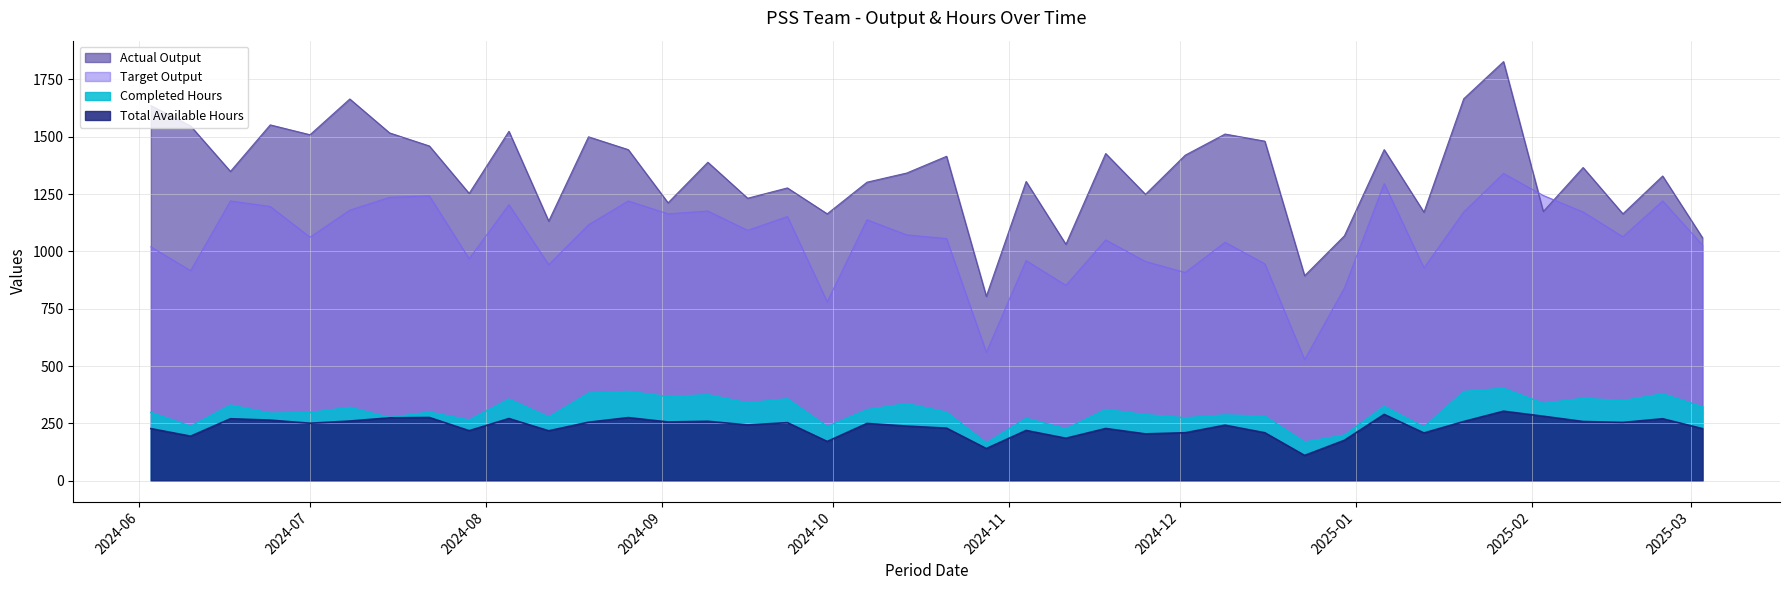

How many values in the Target Output series are below 1072?

20